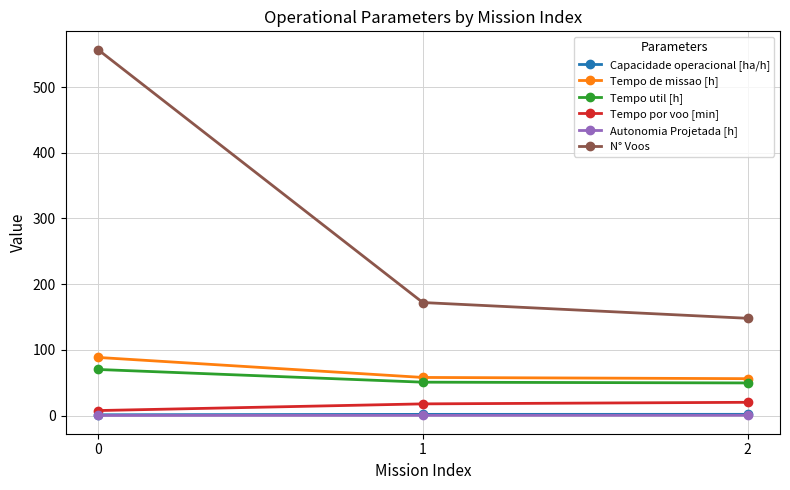

Which series has the widest spread of values?

N° Voos